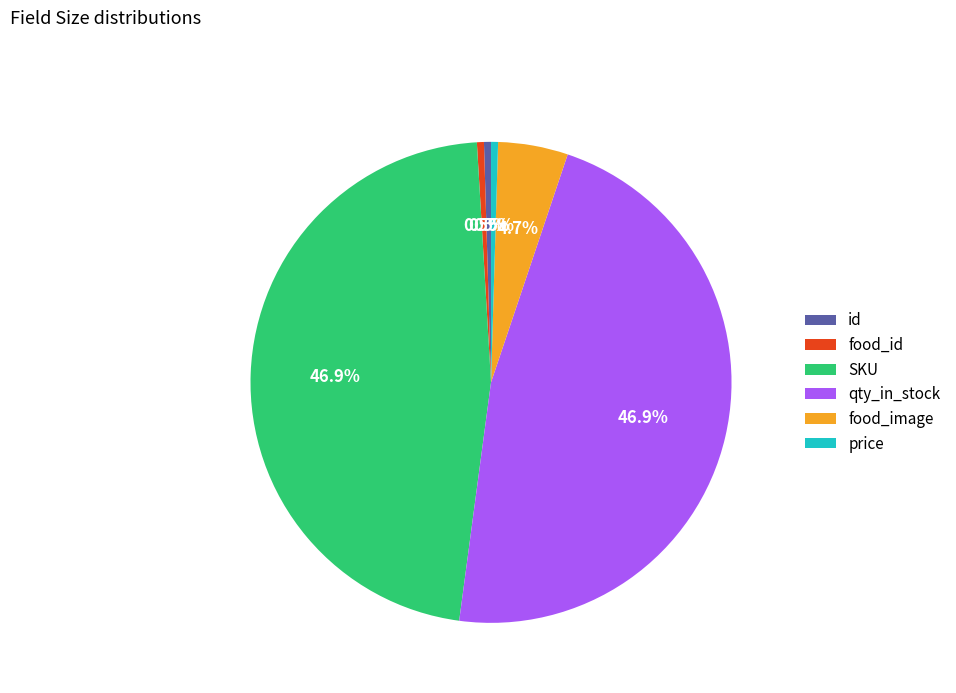

What percentage is the food_image slice, to the nearest percent?

5%